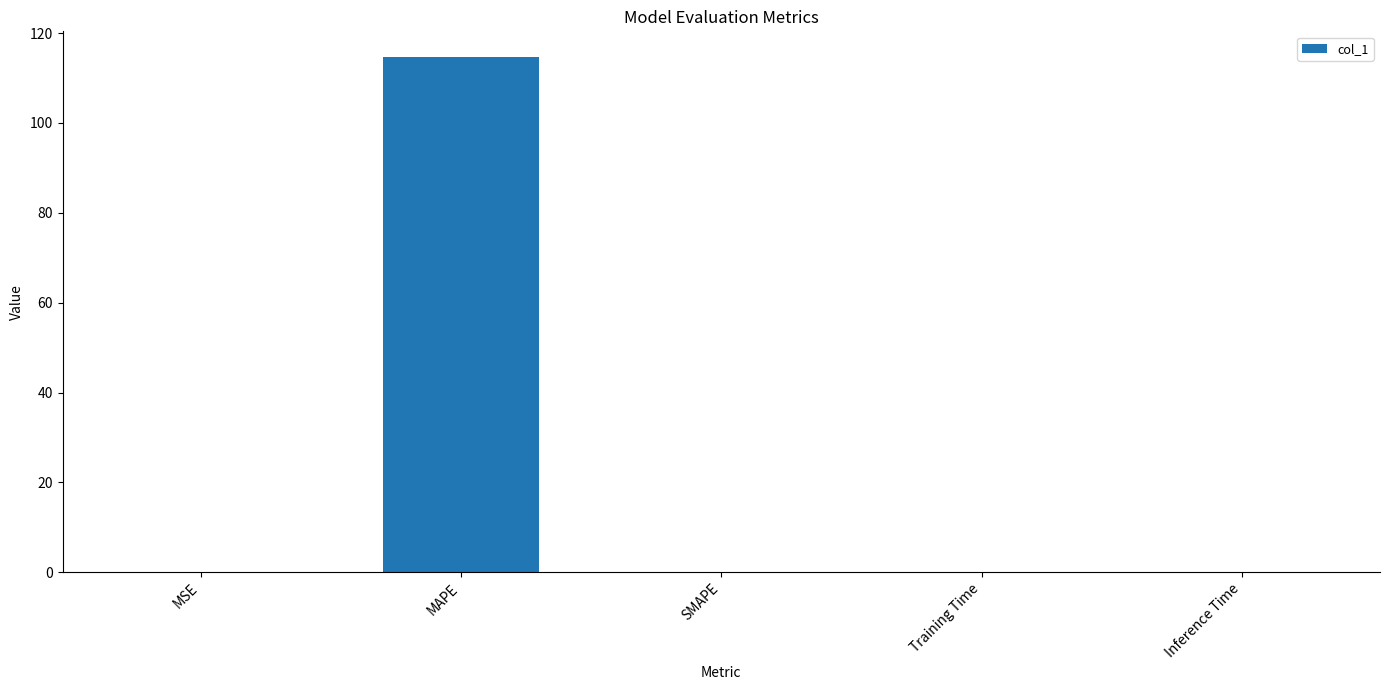

What is the maximum value shown in the chart?

114.7